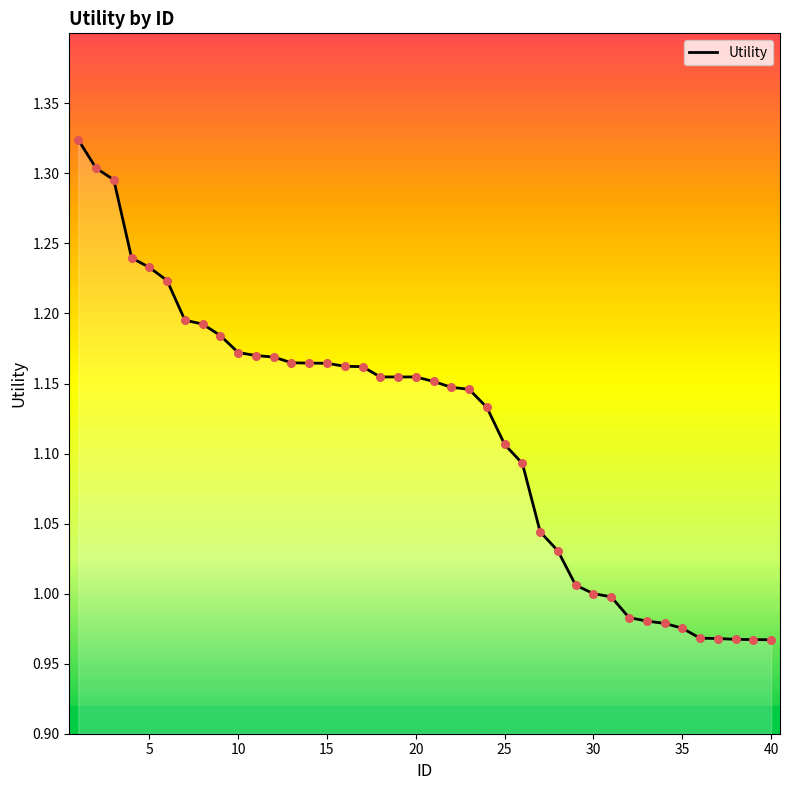

What is the difference between the maximum and minimum values?

0.4